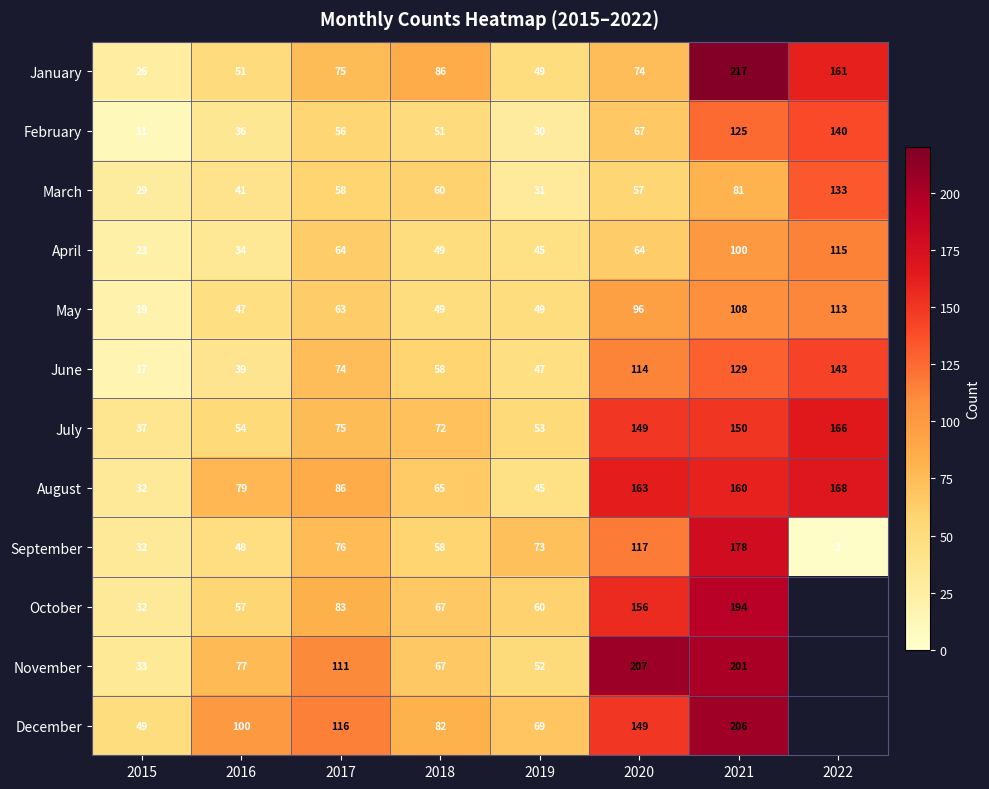

What is the difference between the maximum and minimum values in the January series?

191